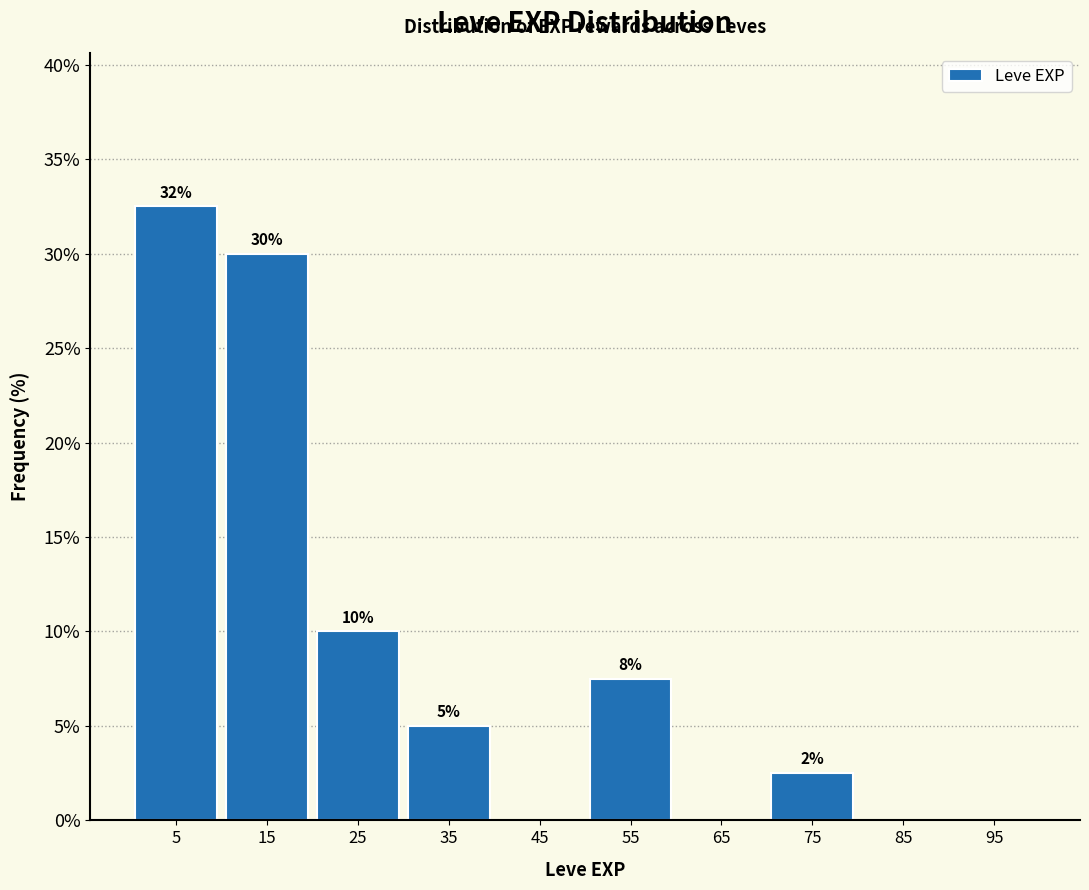

Which range on the x-axis has the tallest bar?

0 to 10